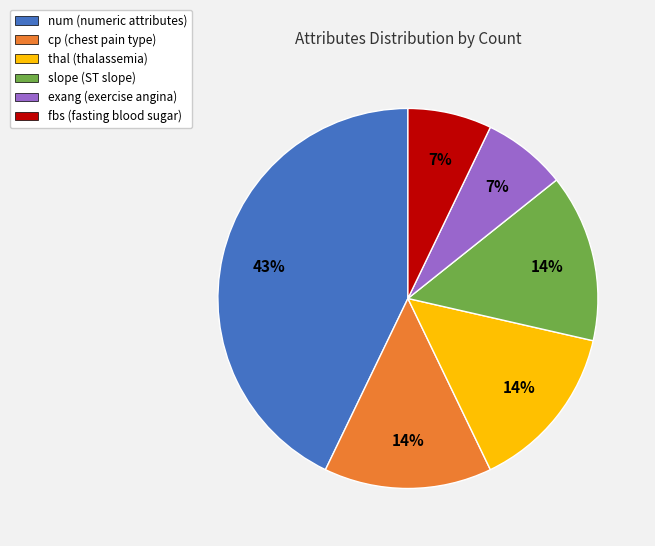

True or false: cp accounts for 4% of the total.

False